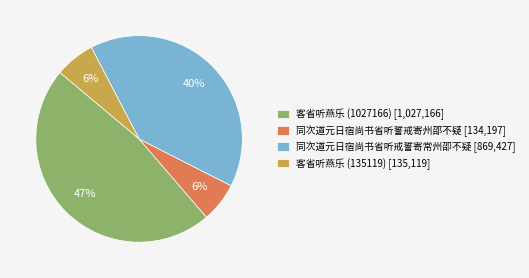

To the nearest percent, what percentage of the pie is 客省听燕乐 (135119)?

6%